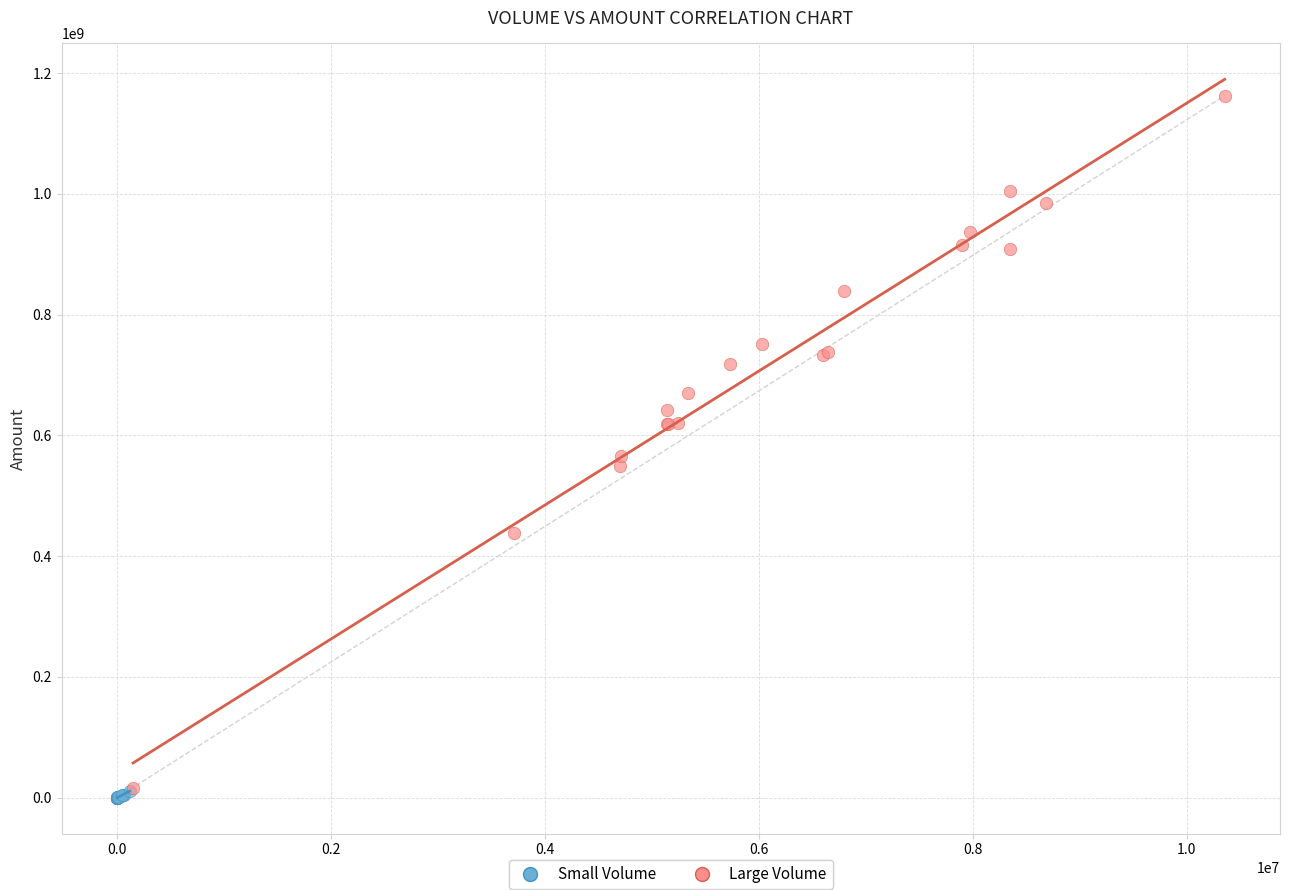

Which series contains the lowest Y value?

Small Volume